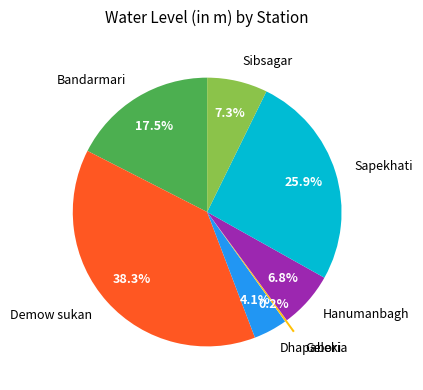

What portion of the pie excludes Bandarmari?

82.5%